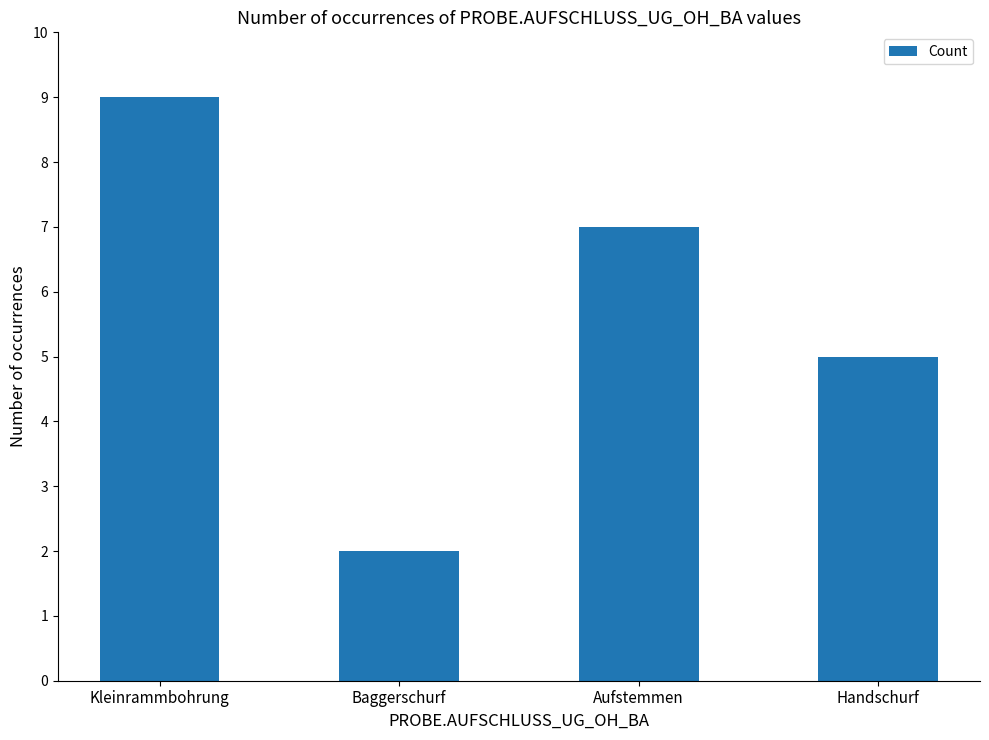

How many categories are shown in the chart?

4